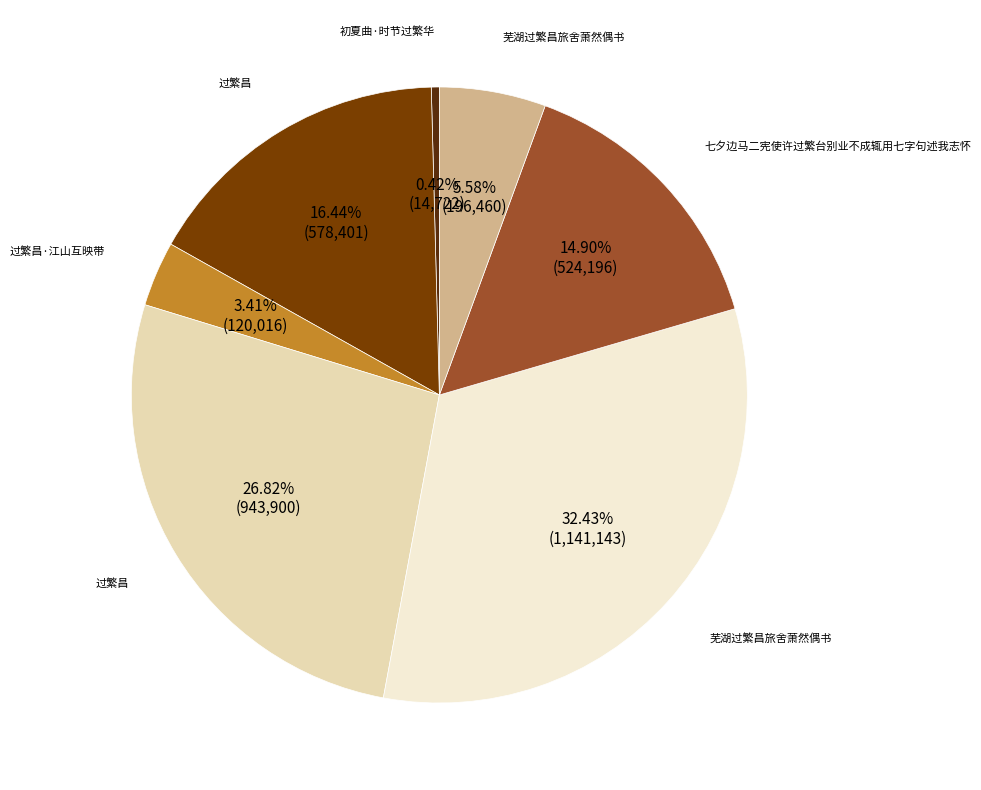

Is there any slice that represents more than half of the pie?

No